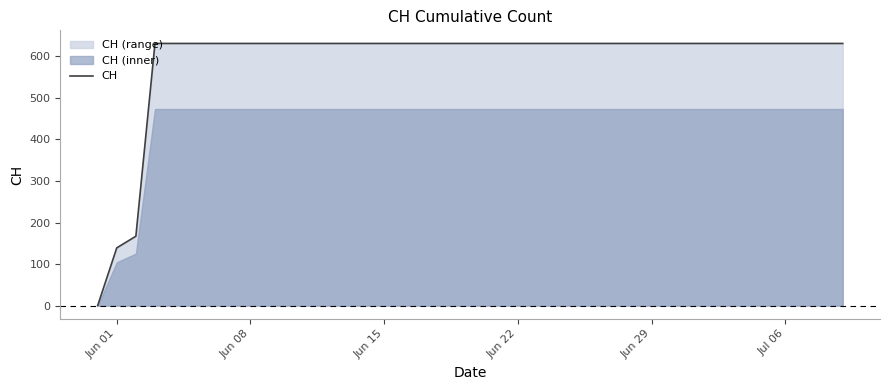

Is it true that CH equals 631 at Jun 29?

True